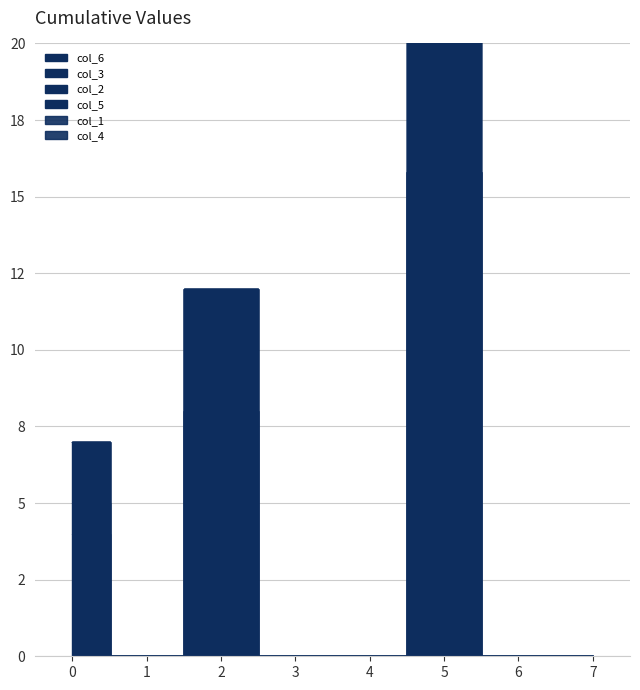

Is it true that col_5 equals 4.8 at 3?

False